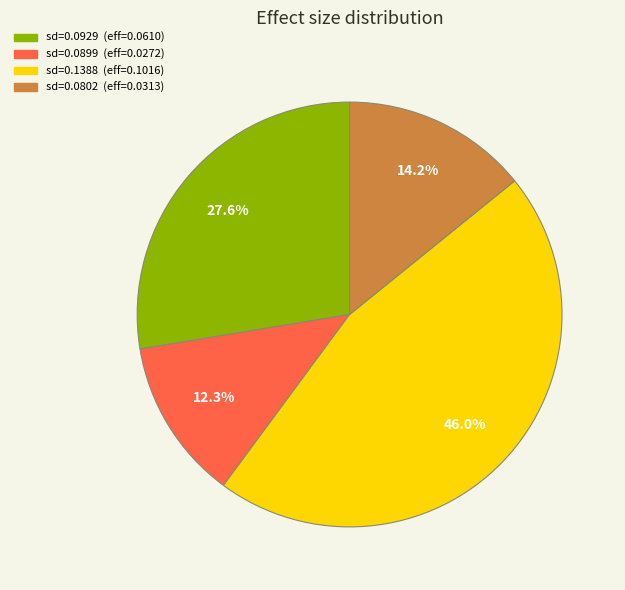

Is there a majority slice in this chart?

No